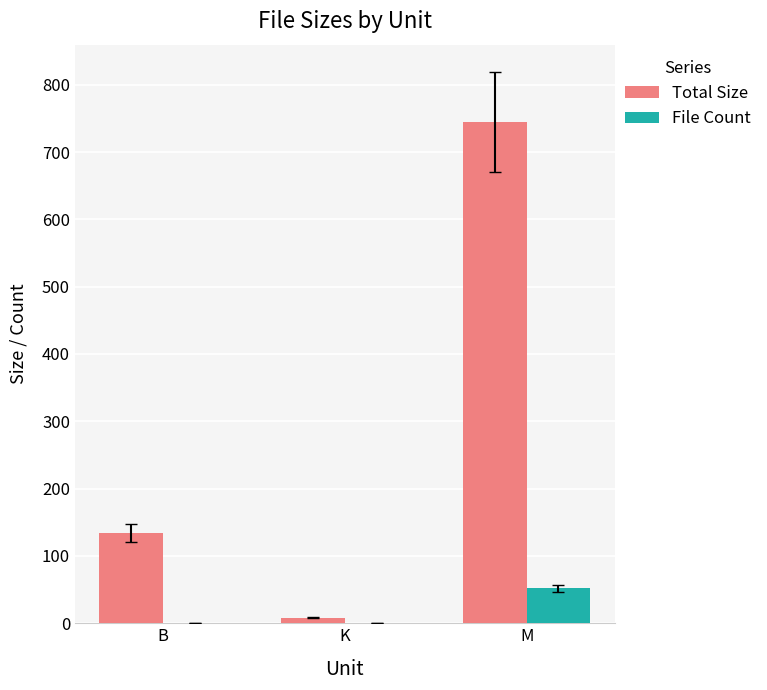

Which series changed the most between B and M?

Total Size